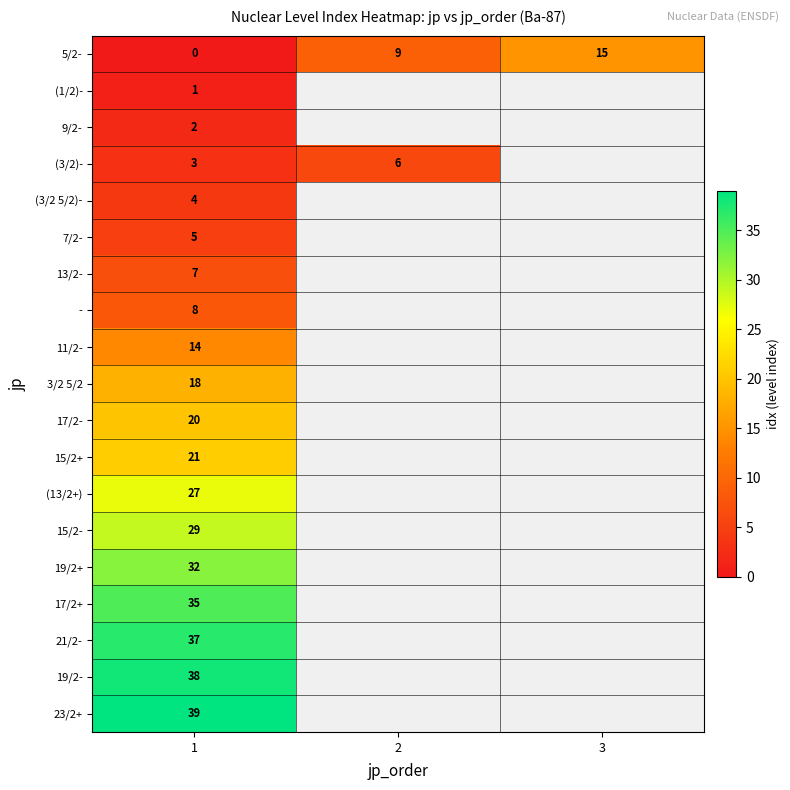

At which category is the sum across all series the highest?

1